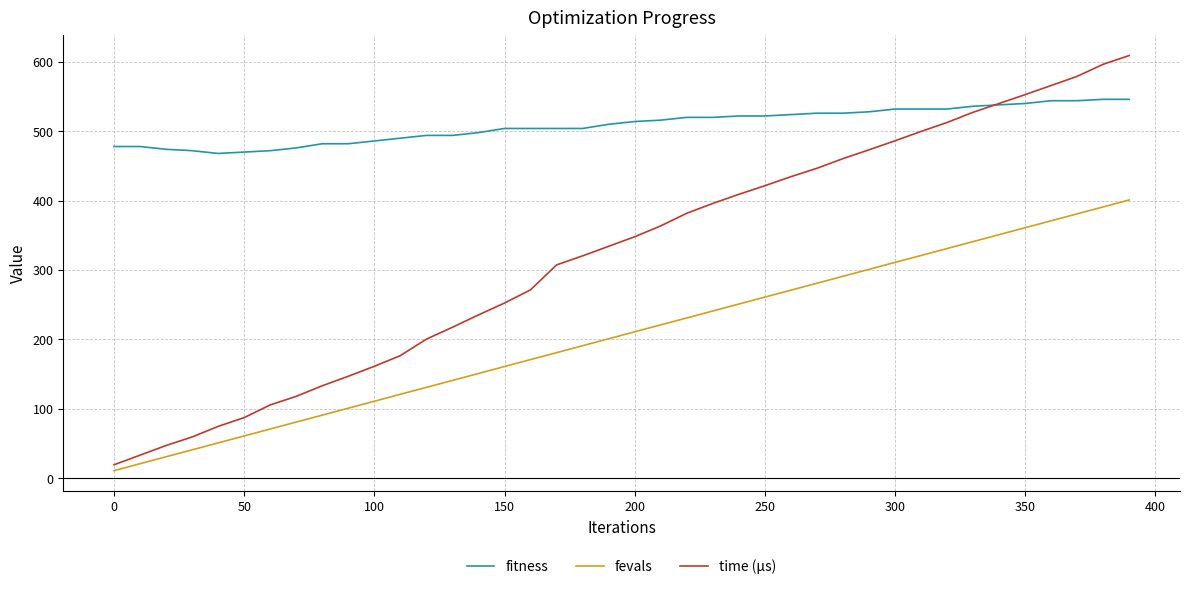

True or false: fevals and fitness cross at least once.

False